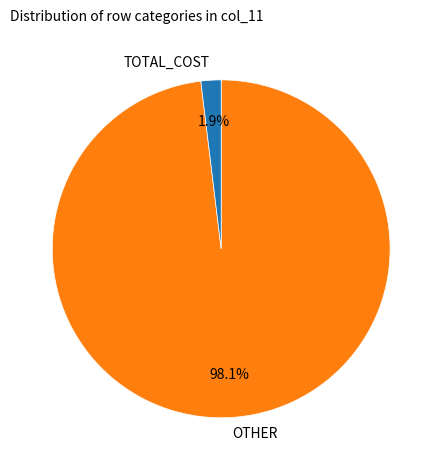

What is the largest slice in the pie chart?

OTHER